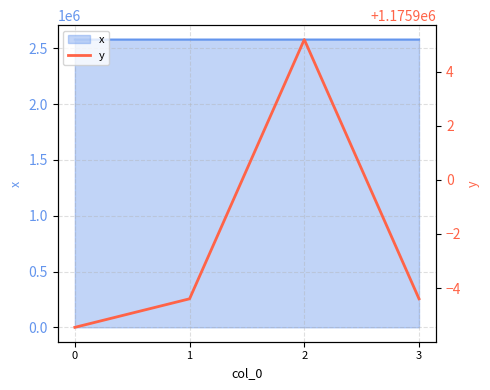

What is the average value?

1175897.7